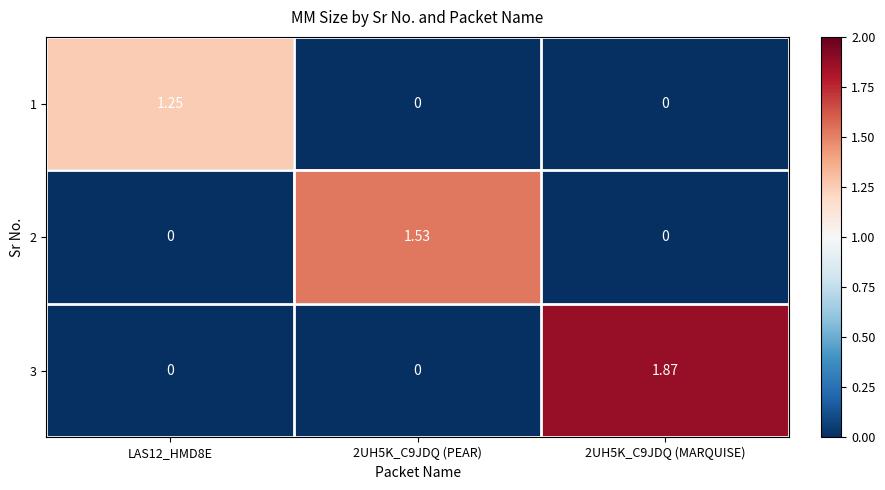

Is the value of 2 at LAS12_HMD8E greater than the value of 1 at LAS12_HMD8E?

No